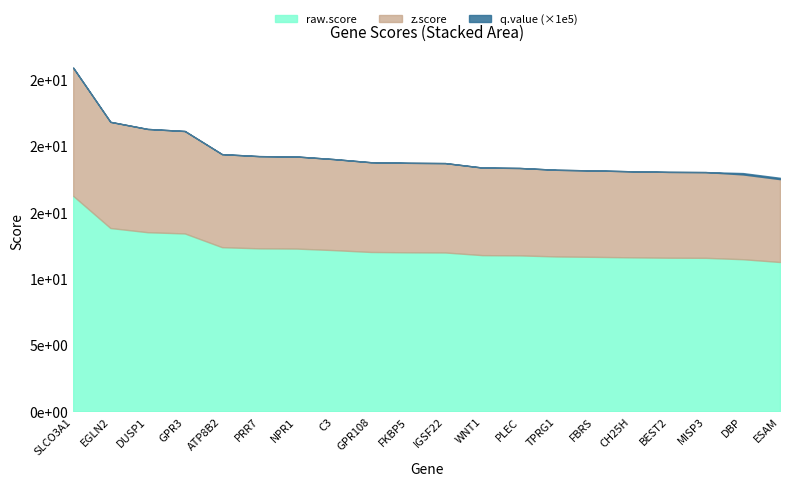

What is the average value of the raw.score series?

12.3